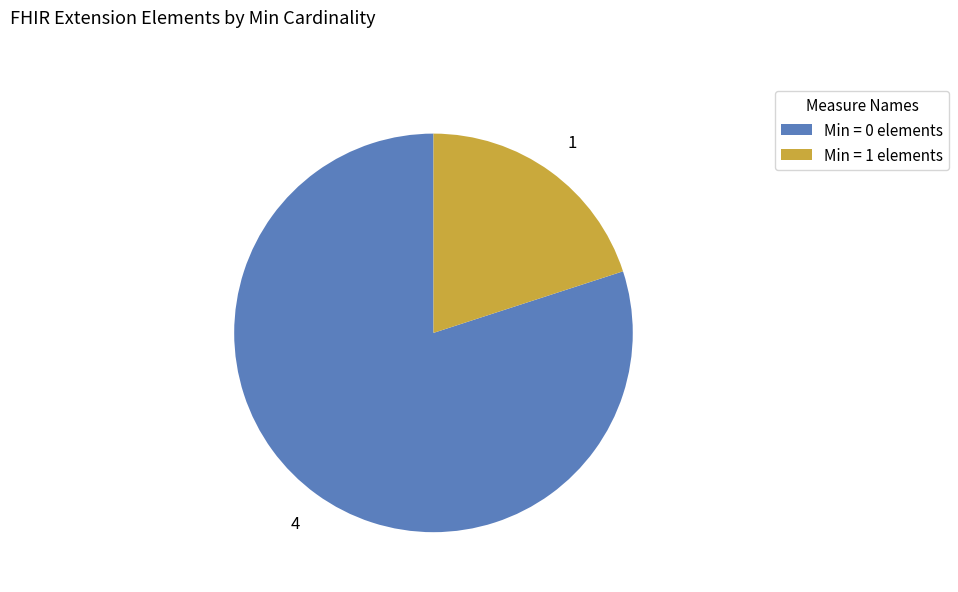

How many segments does this pie chart have?

2